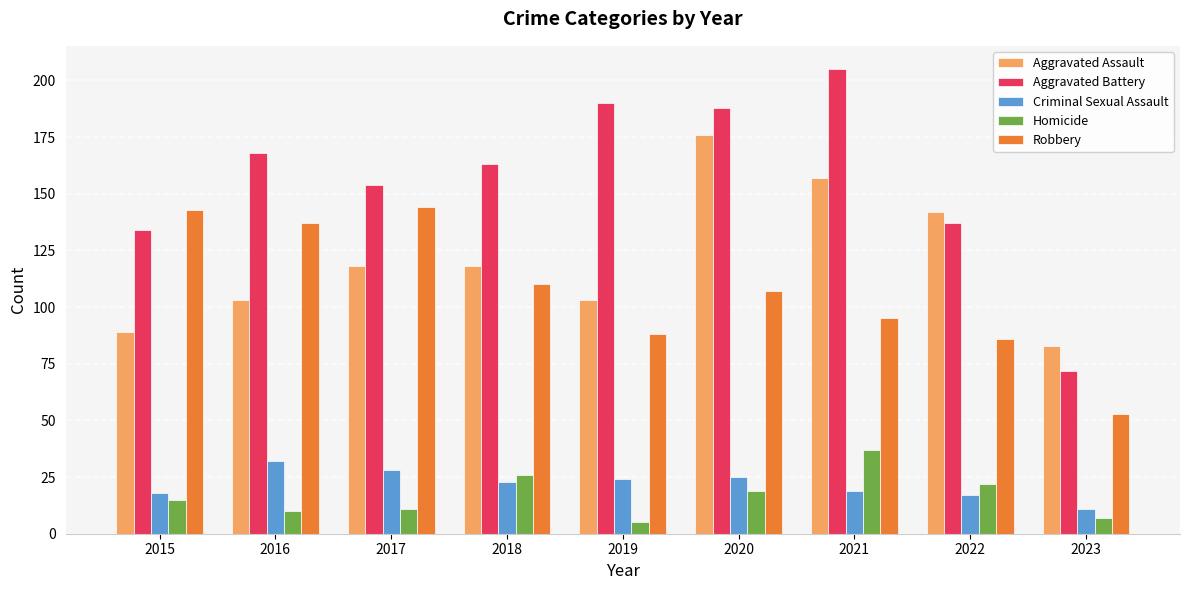

What is the sum of all Robbery values?

963